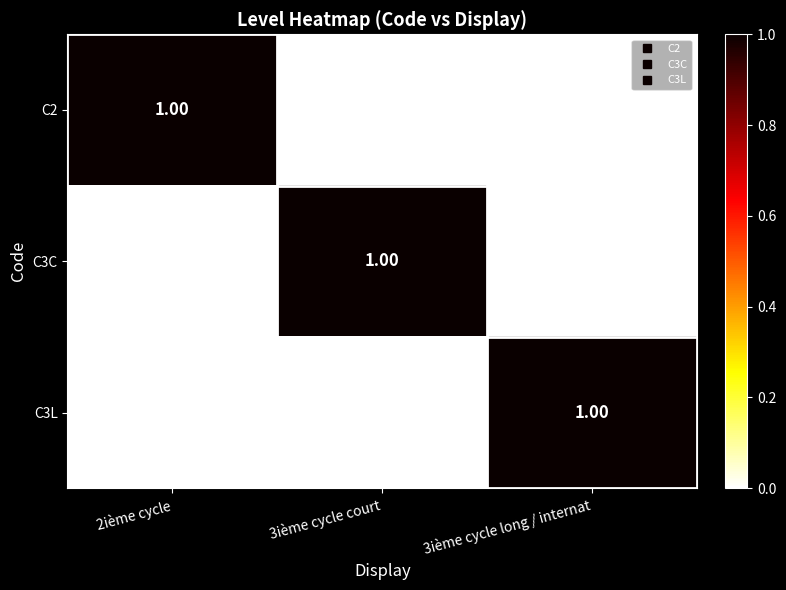

How many data points in C3C are above 0?

1